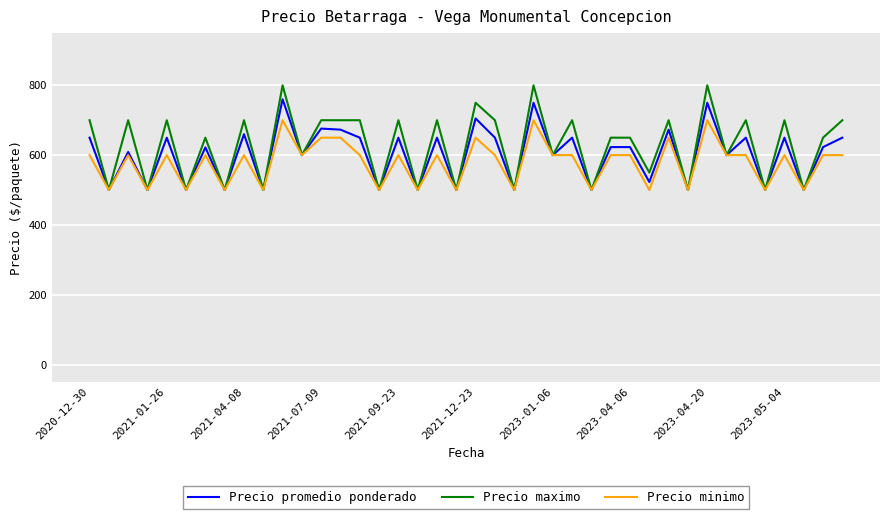

Does the chart have visible grid lines?

Yes